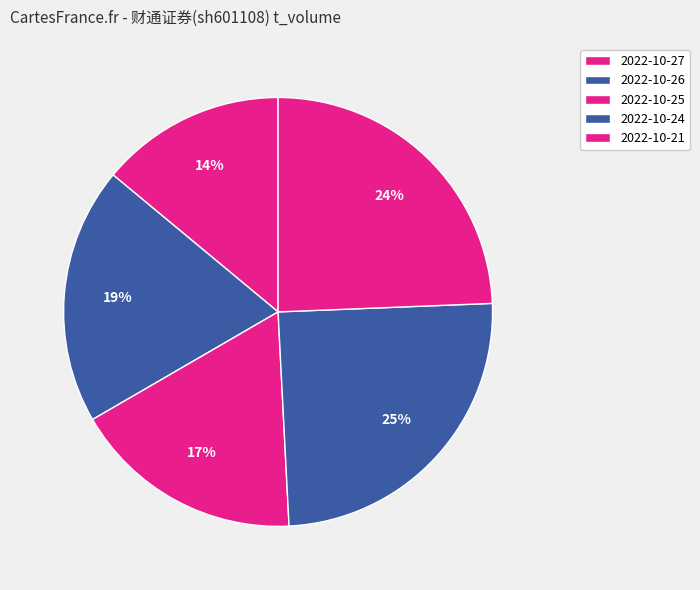

Is there any slice that represents more than half of the pie?

No